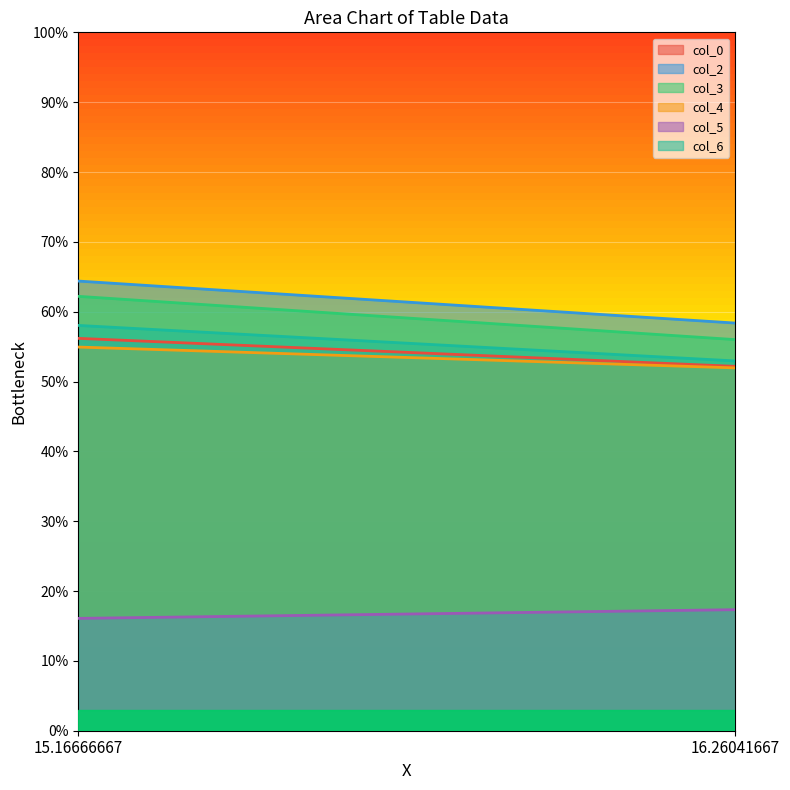

How many distinct data groups are displayed?

6